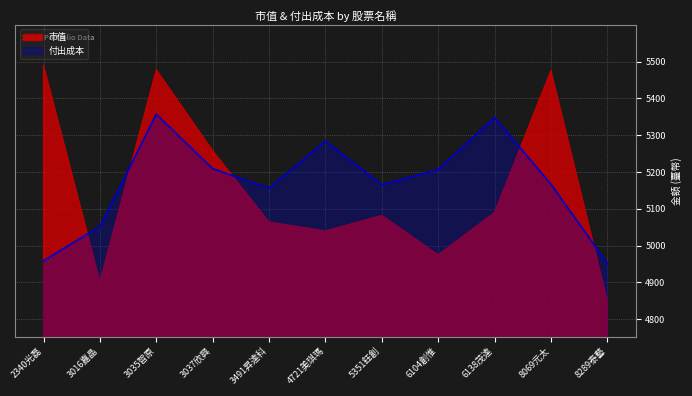

How many interior local valleys (lower than both neighbors) does the data have?

2